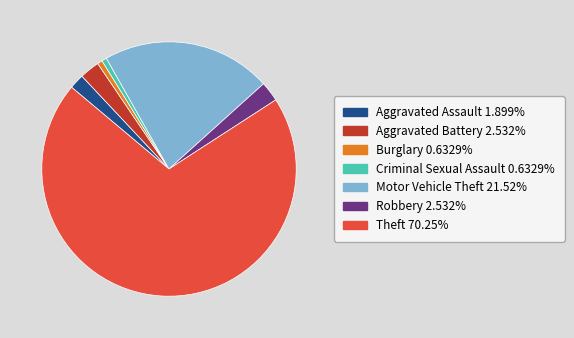

Which slice is the largest?

Theft